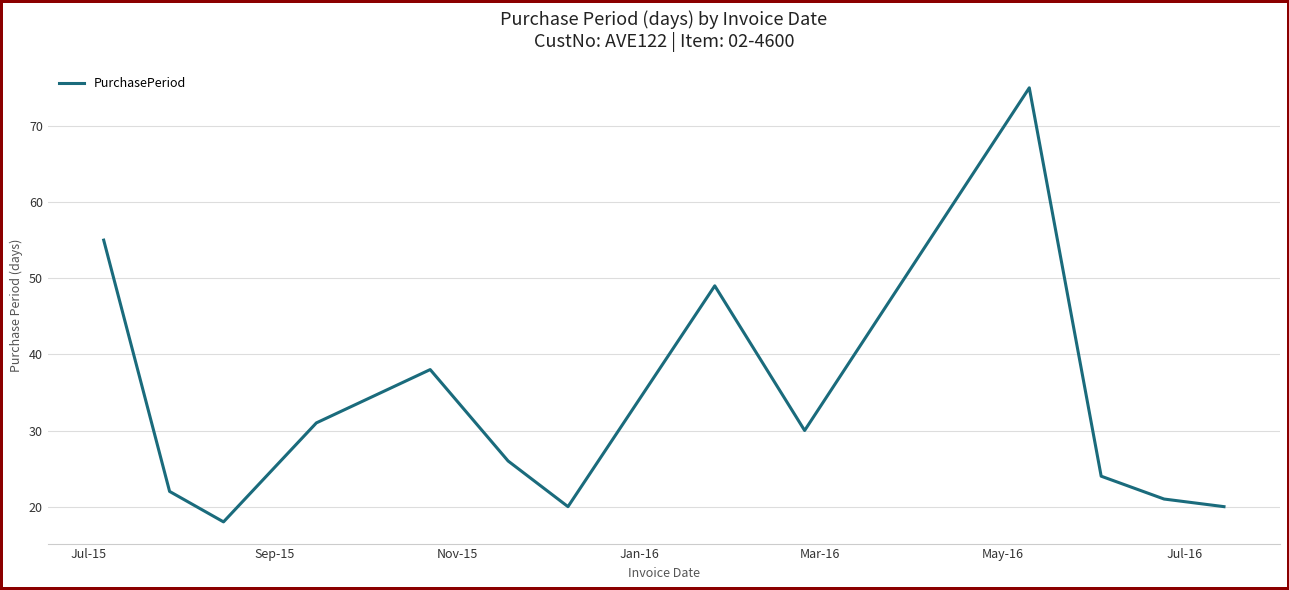

What is the difference between the maximum and minimum values?

57